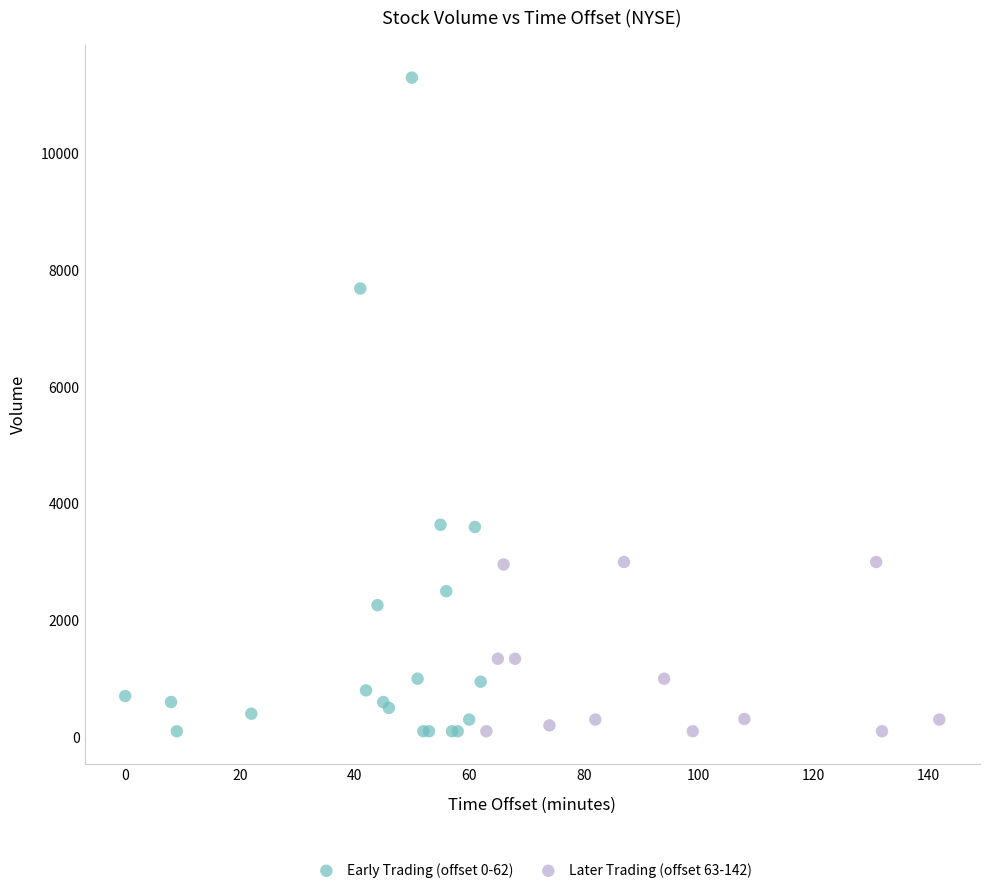

Which series contains the highest Y value?

Early Trading (offset 0-62)